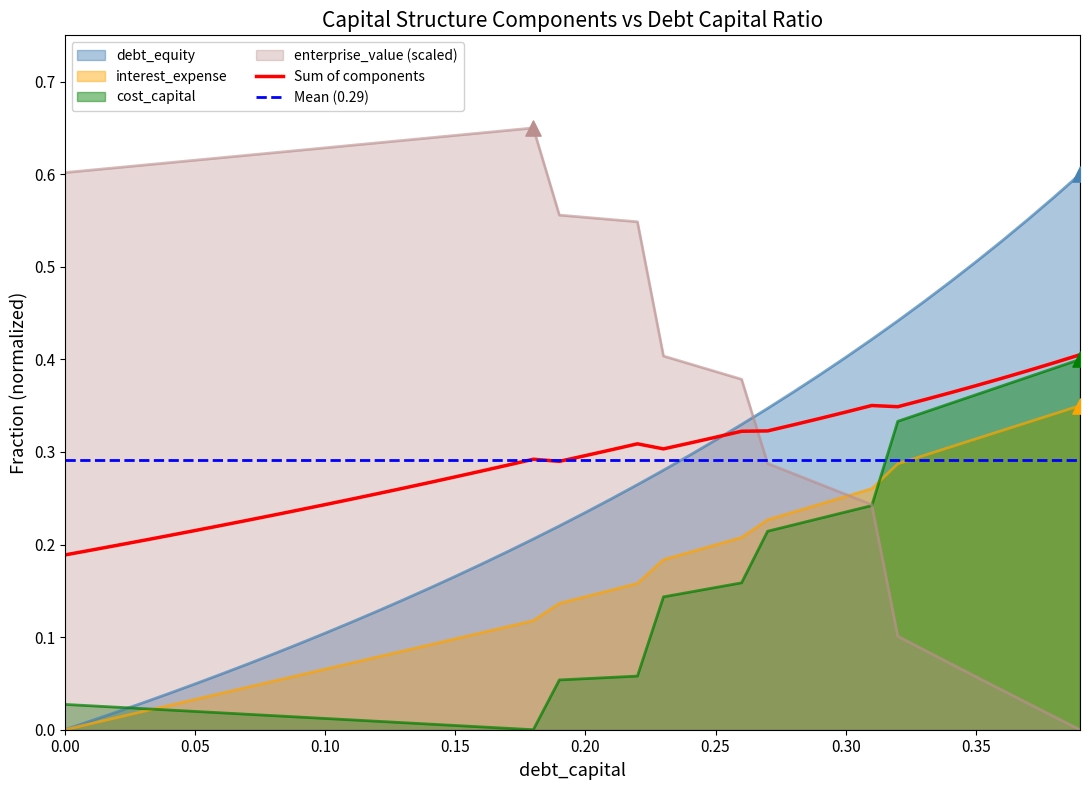

At which category is the sum across all series the highest?

0.39